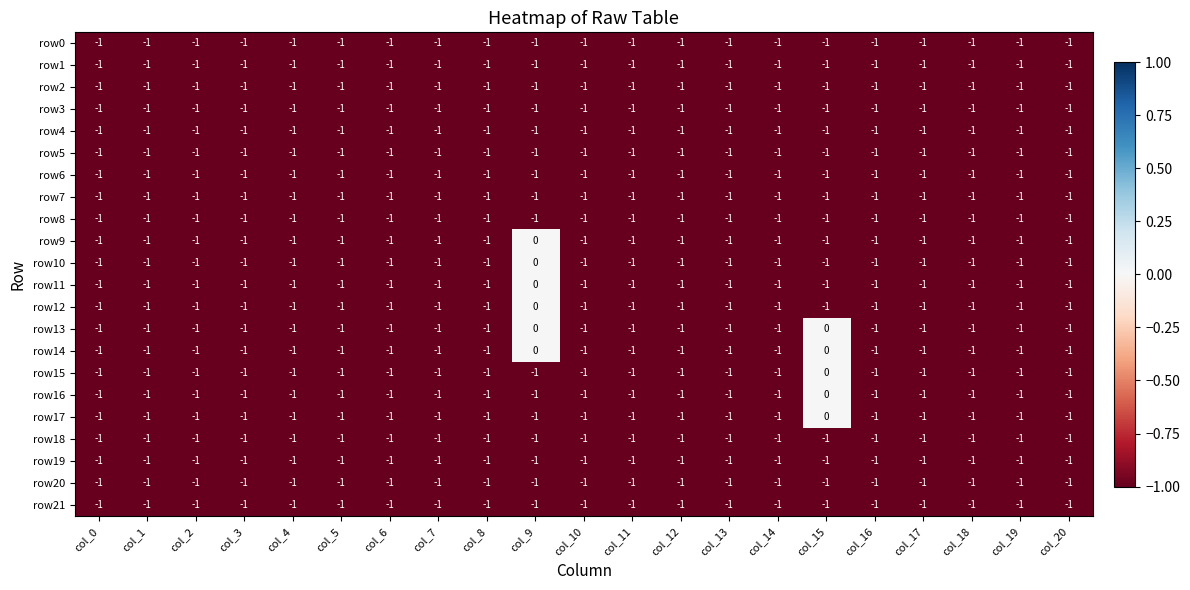

What is the sum of all row4 values?

-21